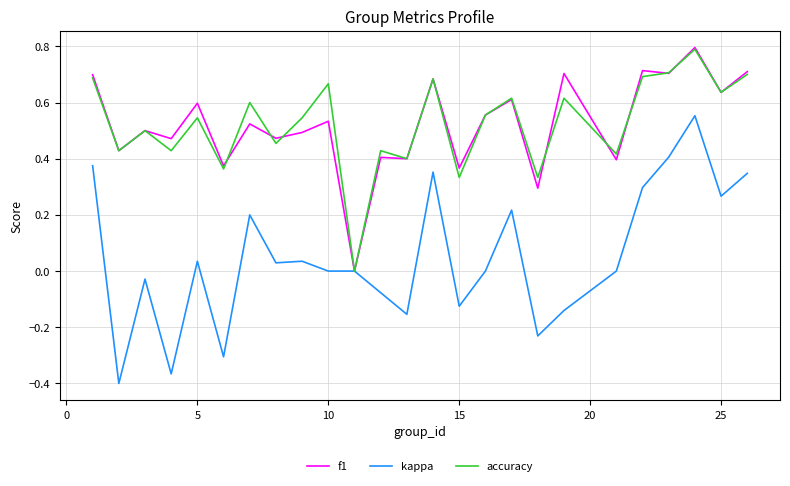

Which series has the largest range (max minus min)?

kappa